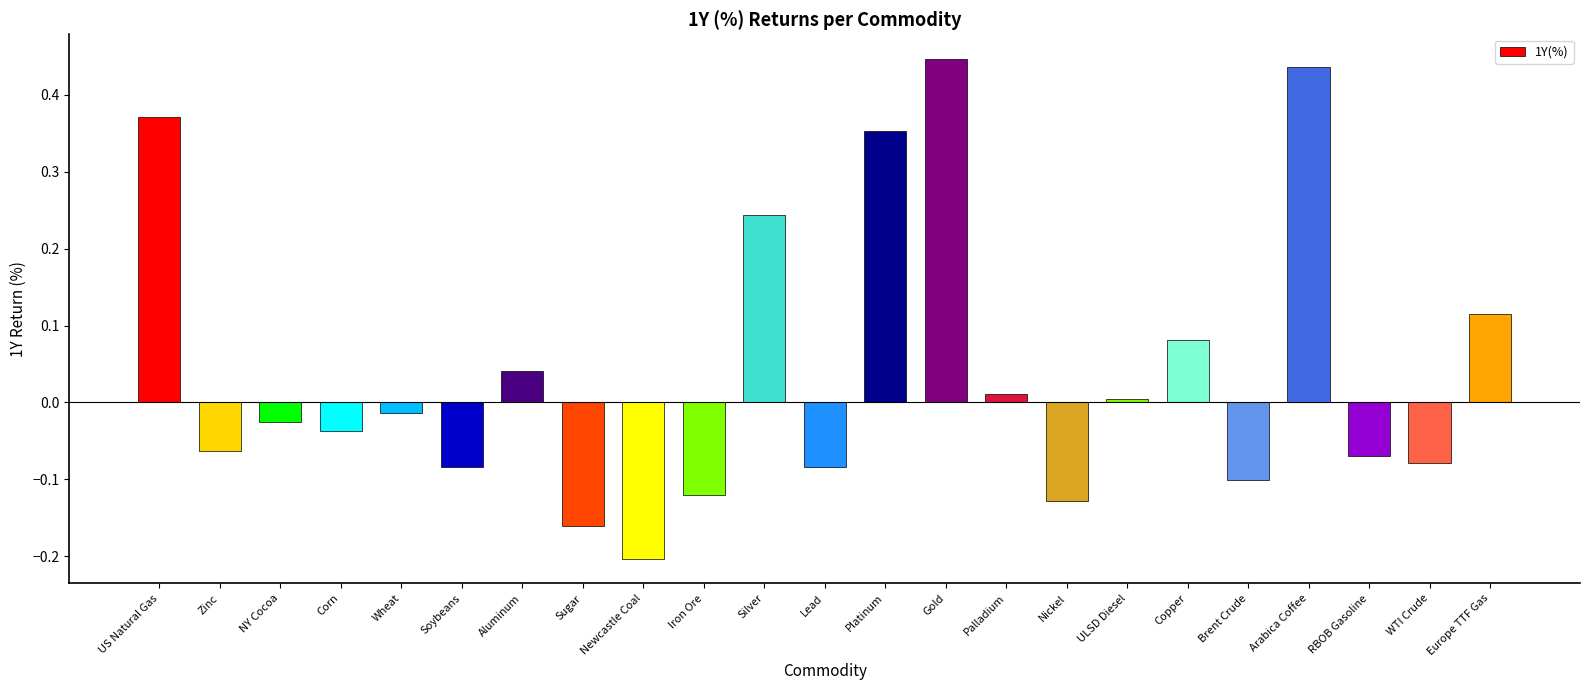

Between Soybeans and Platinum, which is larger?

Platinum